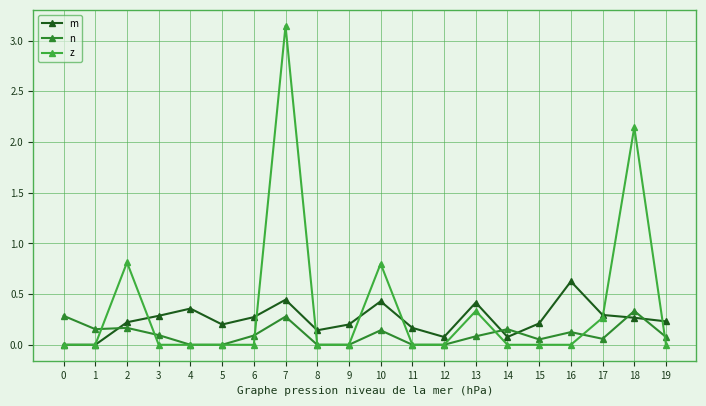

The m series shows 0.7 at 13. True or false?

False